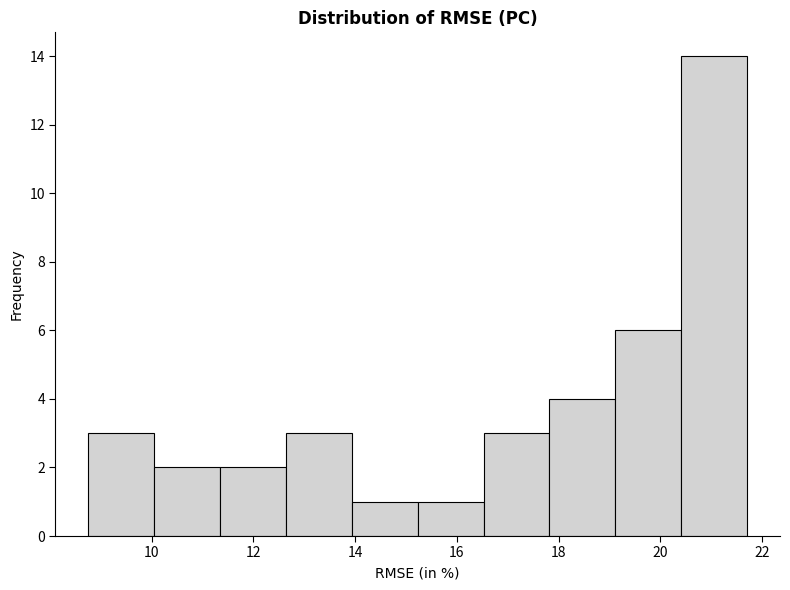

Over which range of the x-axis is the bar tallest?

20.4 to 21.8